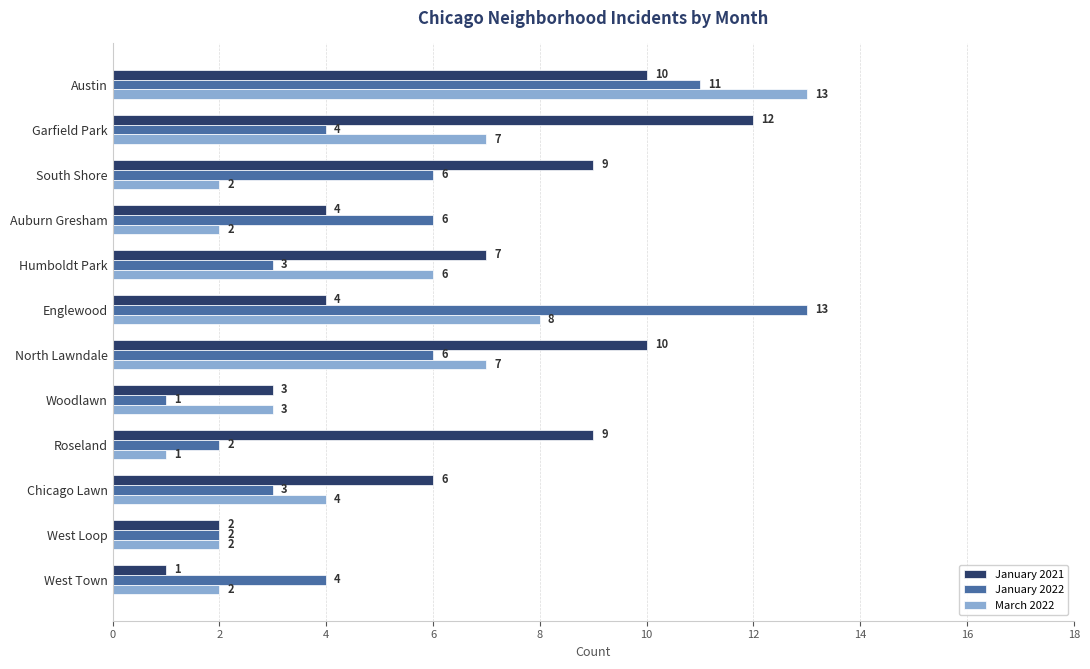

Is the value of March 2022 at Austin greater than the value of January 2021 at Woodlawn?

Yes